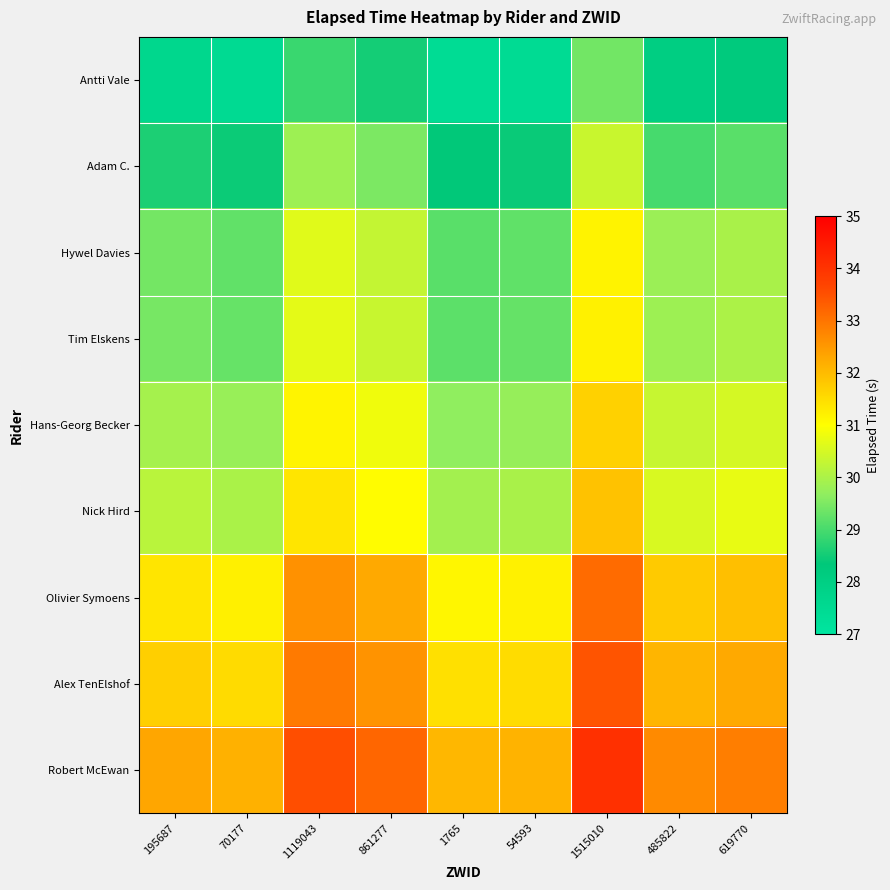

Reading right to left, extract all data points from this chart.

Antti Vale: 619770=28.2	485822=28.0	1515010=29.4	54593=27.5	1765=27.4	861277=28.5	1119043=28.9	70177=27.5	195687=27.6
Adam C.: 619770=29.2	485822=29.0	1515010=30.4	54593=28.4	1765=28.4	861277=29.5	1119043=29.8	70177=28.4	195687=28.6
Hywel Davies: 619770=30.0	485822=29.8	1515010=31.2	54593=29.2	1765=29.2	861277=30.3	1119043=30.6	70177=29.2	195687=29.4
Tim Elskens: 619770=30.0	485822=29.8	1515010=31.2	54593=29.3	1765=29.2	861277=30.3	1119043=30.7	70177=29.3	195687=29.5
Hans-Georg Becker: 619770=30.5	485822=30.3	1515010=31.7	54593=29.7	1765=29.7	861277=30.8	1119043=31.2	70177=29.8	195687=29.9
Nick Hird: 619770=30.7	485822=30.5	1515010=31.9	54593=30.0	1765=29.9	861277=31.0	1119043=31.4	70177=30.0	195687=30.2
Olivier Symoens: 619770=31.9	485822=31.8	1515010=33.1	54593=31.2	1765=31.1	861277=32.3	1119043=32.6	70177=31.2	195687=31.4
Alex TenElshof: 619770=32.3	485822=32.1	1515010=33.4	54593=31.5	1765=31.4	861277=32.6	1119043=32.9	70177=31.5	195687=31.7
Robert McEwan: 619770=32.9	485822=32.7	1515010=34.1	54593=32.1	1765=32.1	861277=33.2	1119043=33.5	70177=32.1	195687=32.3